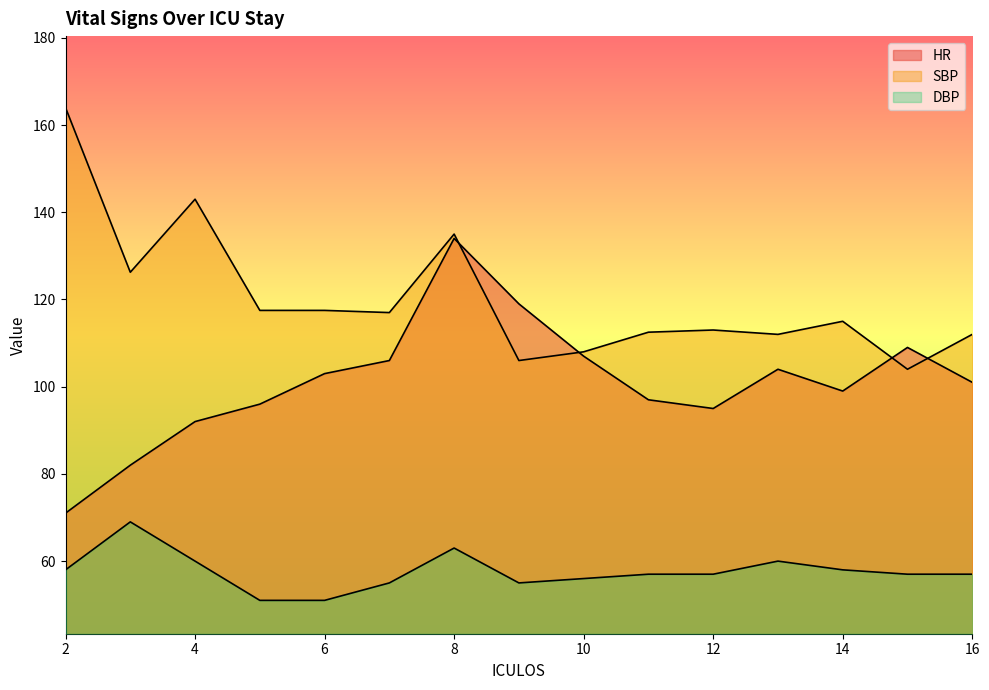

Reading left to right, extract all data points from this chart.

HR: 2=71.0	3=82.0	4=92.0	5=96.0	6=103.0	7=106.0	8=134.0	9=119.0	10=107.0	11=97.0	12=95.0	13=104.0	14=99.0	15=109.0	16=101.0
SBP: 2=164.0	3=126.2	4=143.0	5=117.5	6=117.5	7=117.0	8=135.0	9=106.0	10=108.0	11=112.5	12=113.0	13=112.0	14=115.0	15=104.0	16=112.0
DBP: 2=58.0	3=69.0	4=60.0	5=51.0	6=51.0	7=55.0	8=63.0	9=55.0	10=56.0	11=57.0	12=57.0	13=60.0	14=58.0	15=57.0	16=57.0